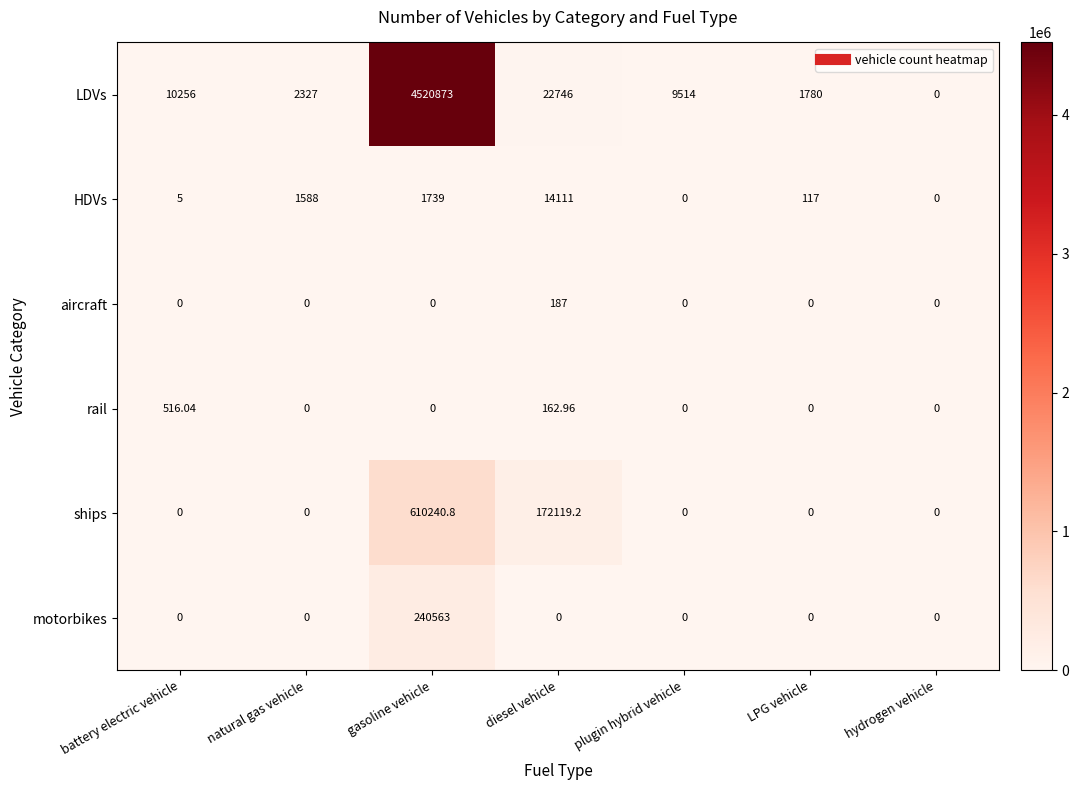

Which category has the highest value across all series?

gasoline vehicle